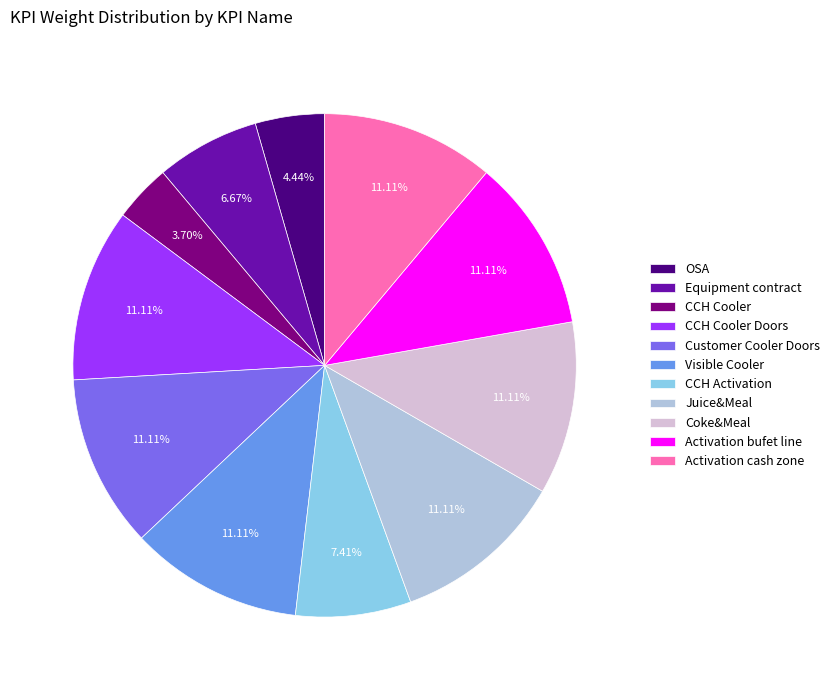

Is it true that Activation cash zone is 2% of the pie?

False